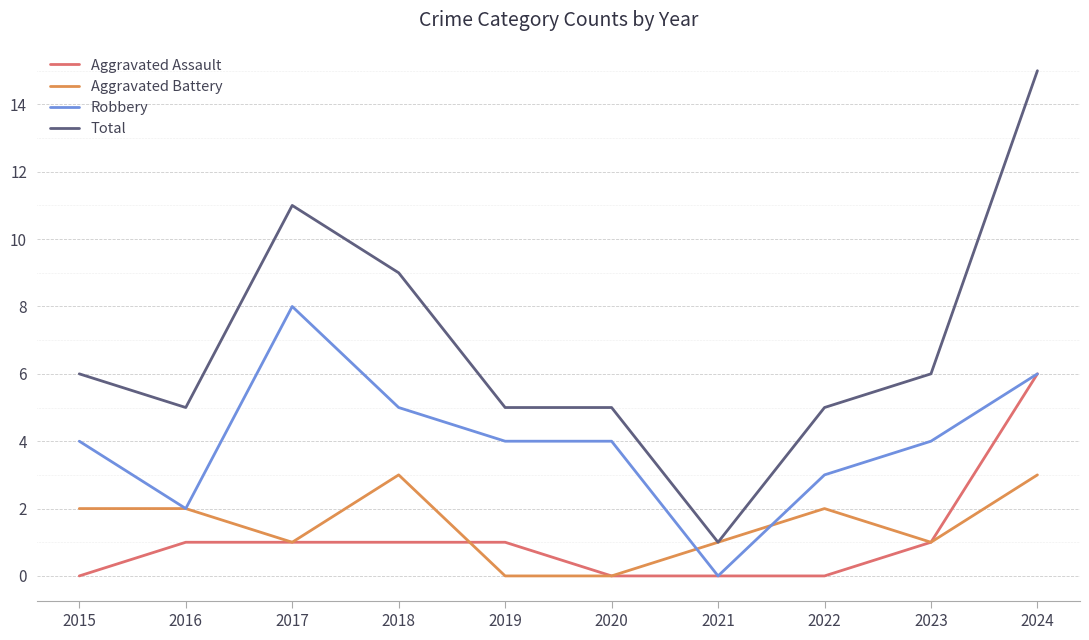

Which series has the largest total across all categories?

Total